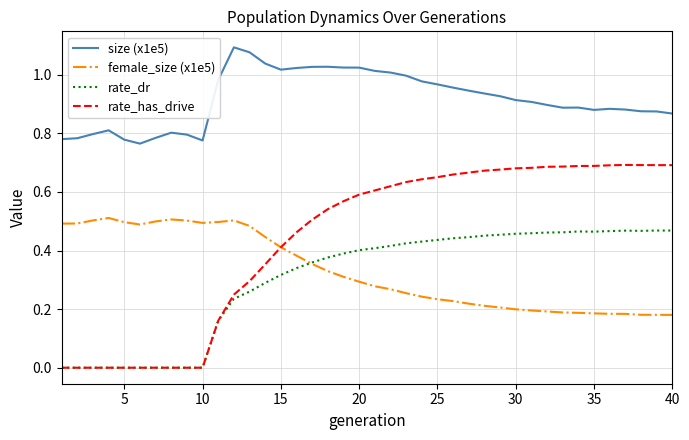

Which series has the largest total across all categories?

size (x1e5)